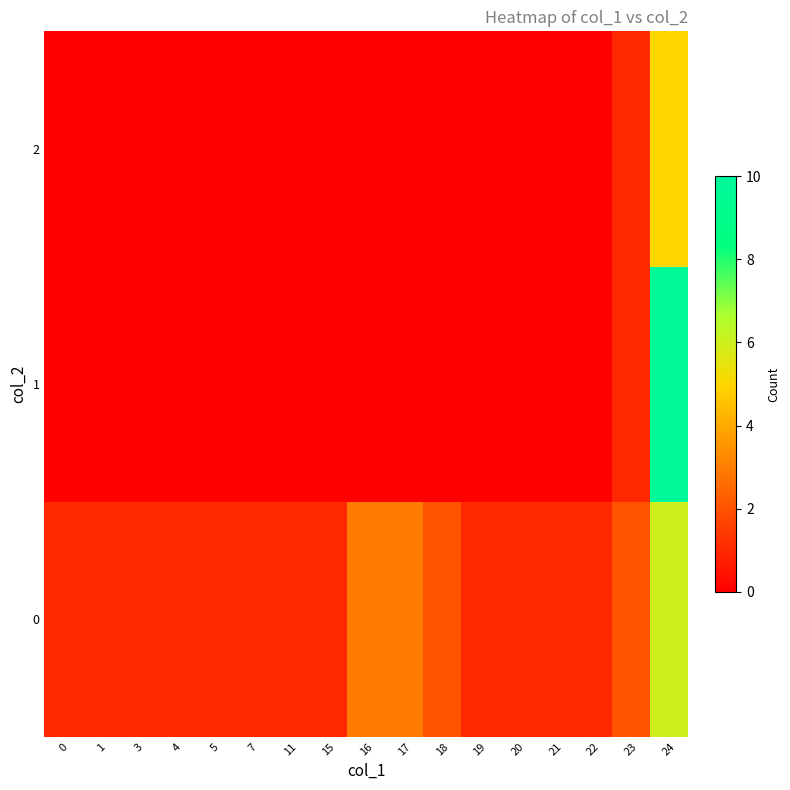

Which series has the largest range (max minus min)?

1